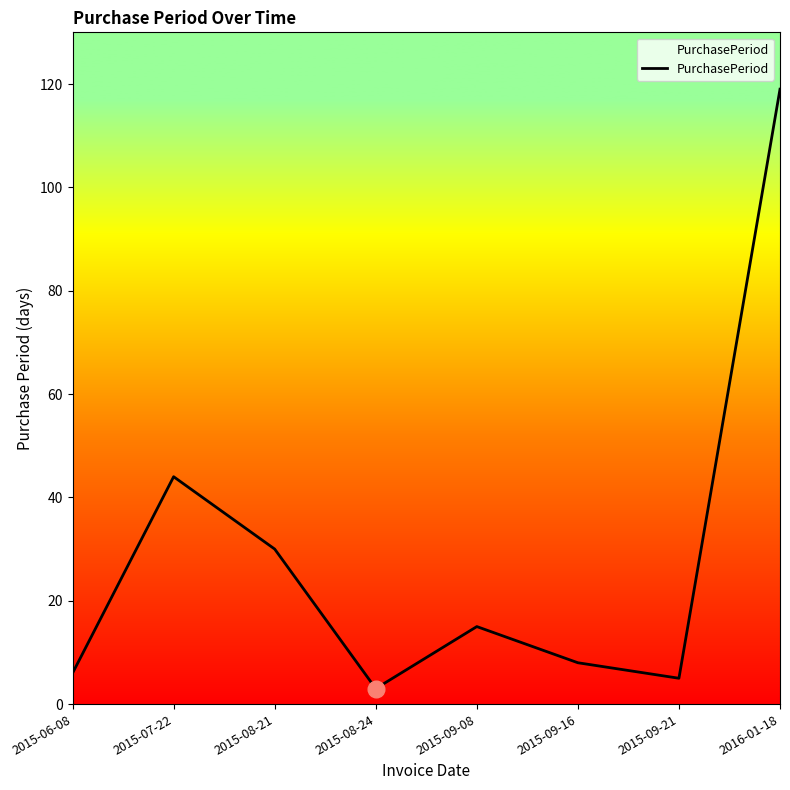

What position from the left is 2015-08-21?

3